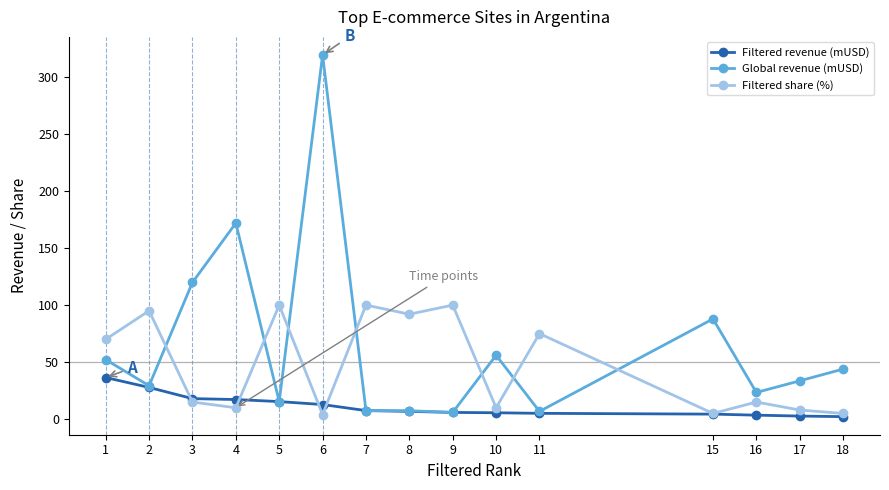

True or false: Filtered share (%) has more than 2 points higher than both neighbors.

True